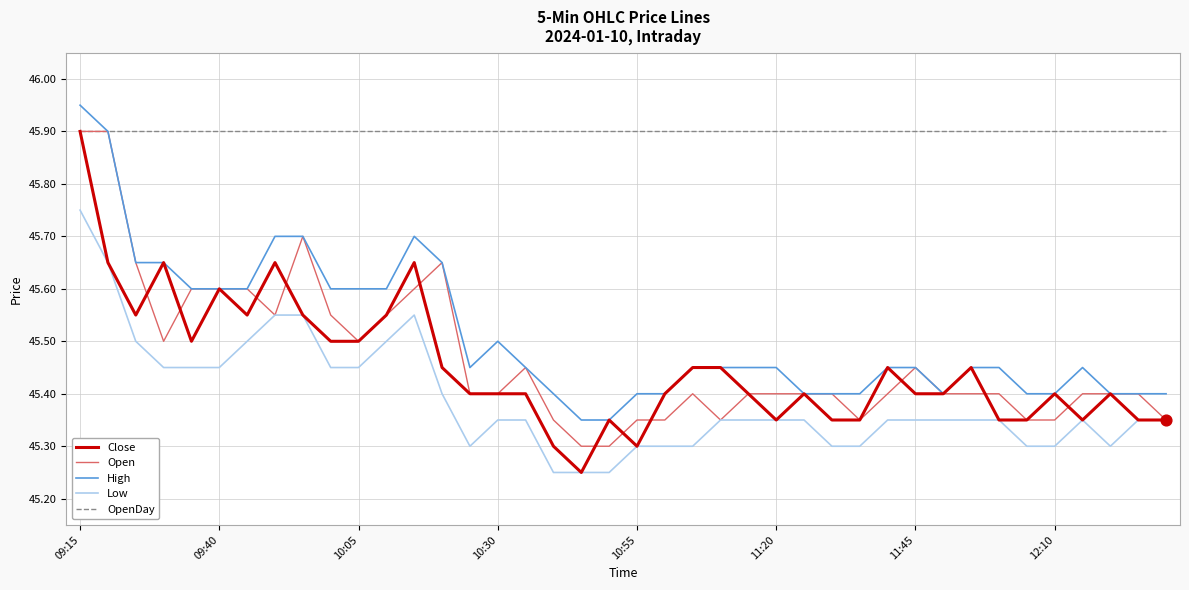

Which series has the largest total across all categories?

OpenDay